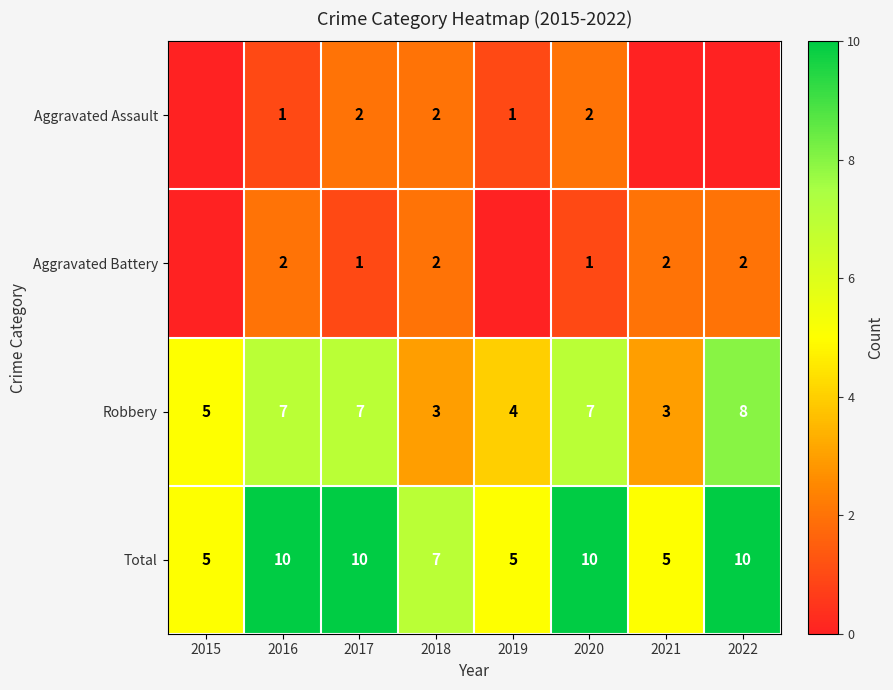

Which category has the lowest value across all series?

2015